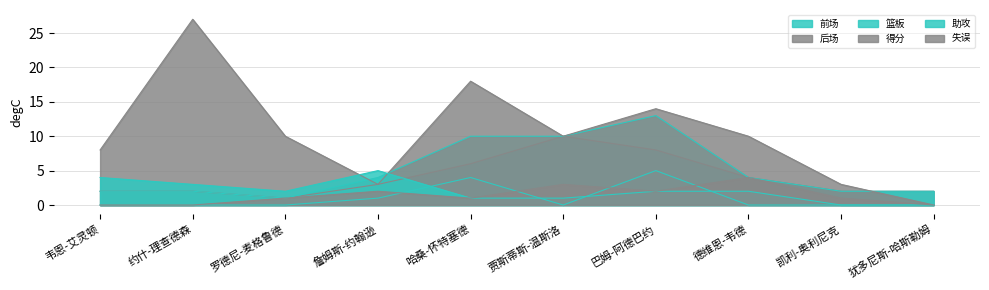

Rank the series at 韦恩-艾灵顿 from lowest to highest value.

前场, 失误, 后场, 篮板, 助攻, 得分